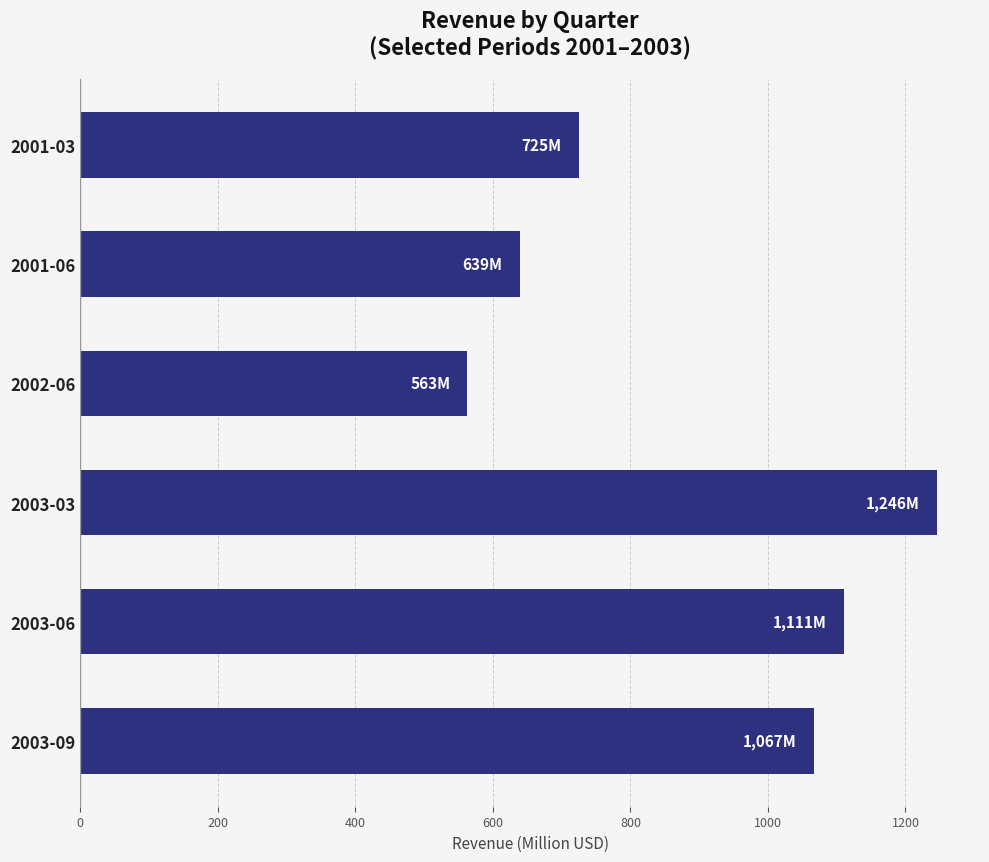

Rank the categories by value from highest to lowest.

2003-03, 2003-06, 2003-09, 2001-03, 2001-06, 2002-06